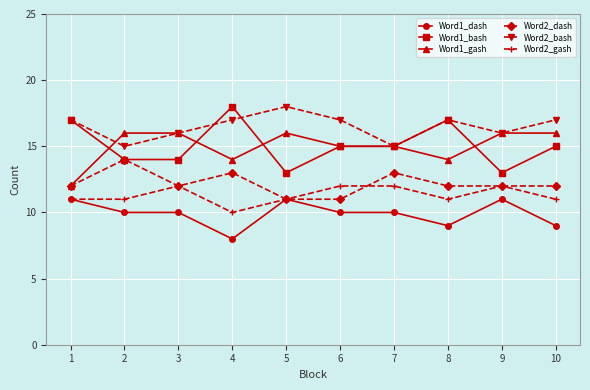

What is the value of the Word1_dash point at the 3rd from the left?

10